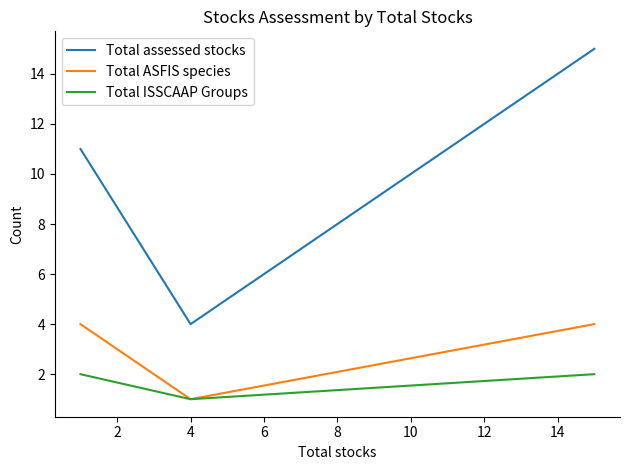

Rank the series by their average value, from lowest to highest.

Total ISSCAAP Groups, Total ASFIS species, Total assessed stocks